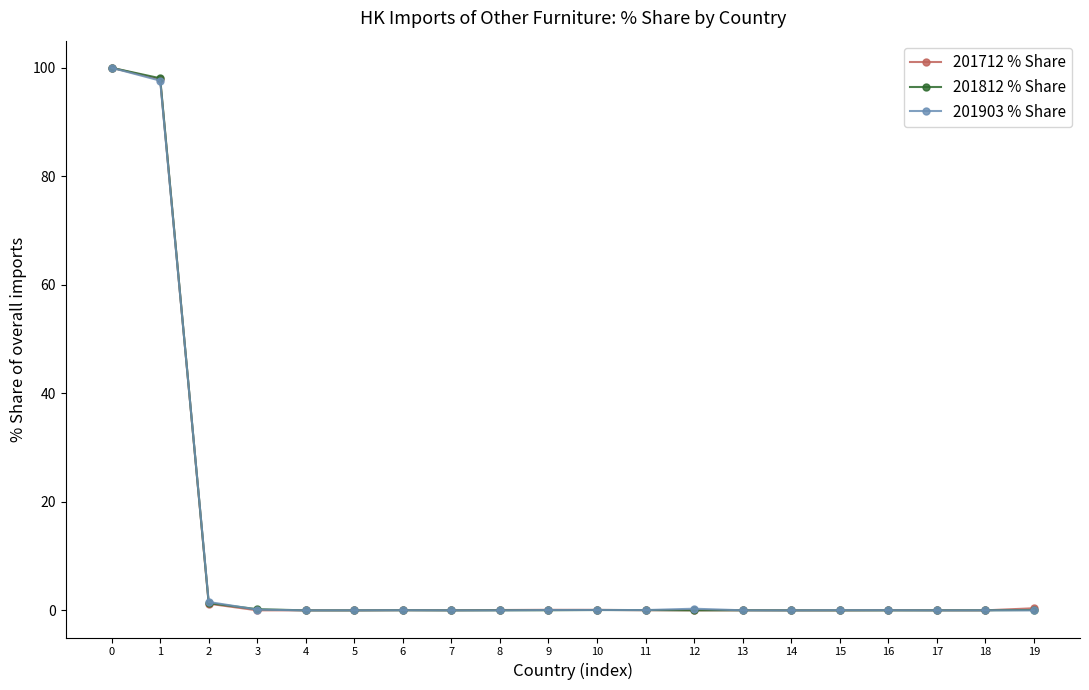

What is the greatest value displayed?

100.0